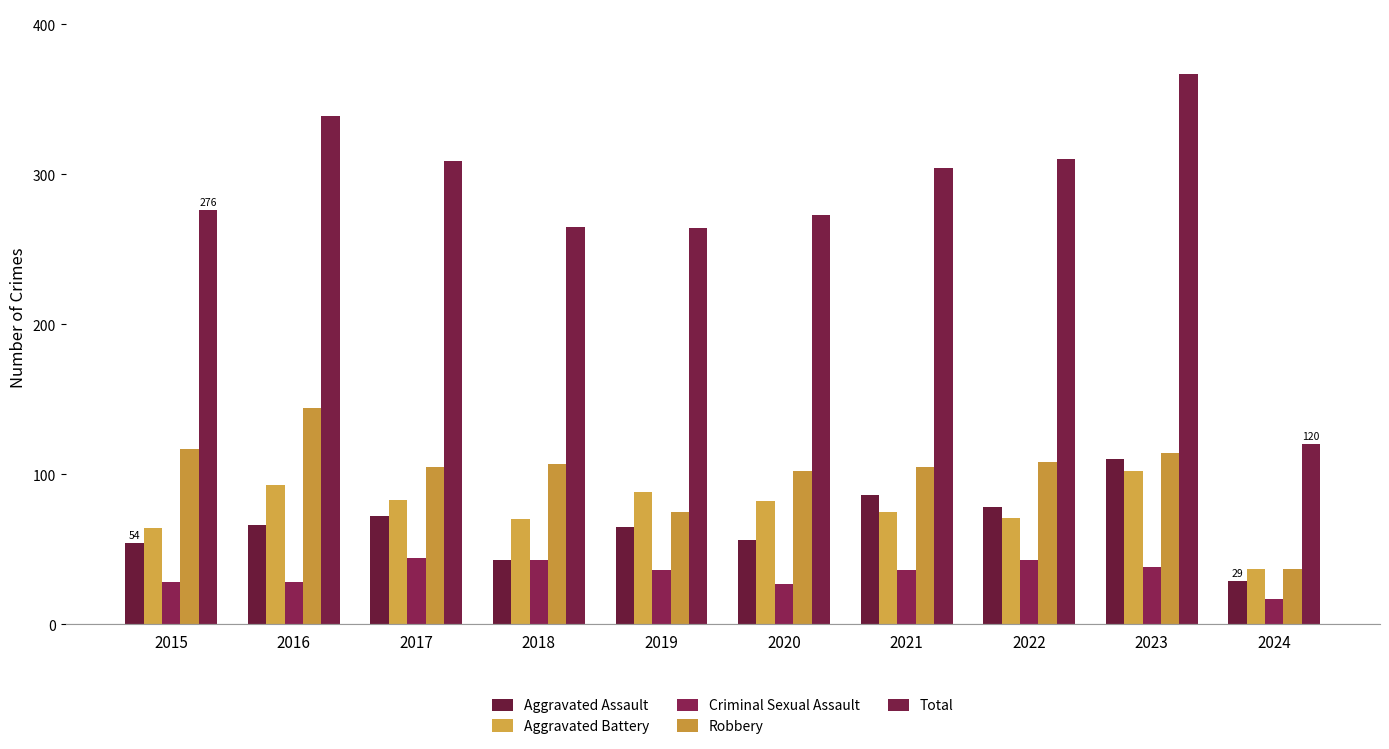

What value does the Total series have at 2023?

367